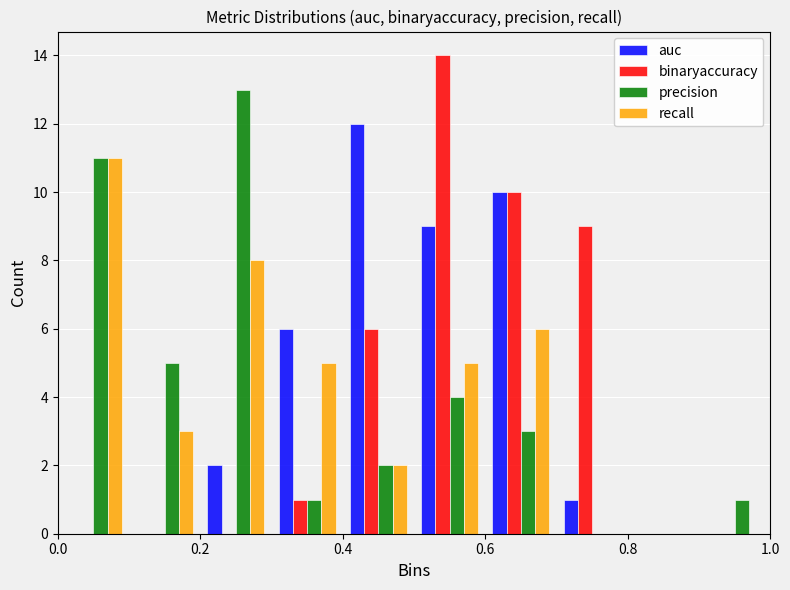

Reading left to right, transcribe this chart: for each range on the x-axis, give the height of each series' bar. The values are not printed on the chart, so give them approximately, as read against the axis.

0.0 to 0.1: auc=0	binaryaccuracy=0	precision=11	recall=11
0.1 to 0.2: auc=0	binaryaccuracy=0	precision=5	recall=3
0.2 to 0.3: auc=2	binaryaccuracy=0	precision=13	recall=8
0.3 to 0.4: auc=6	binaryaccuracy=1	precision=1	recall=5
0.4 to 0.5: auc=12	binaryaccuracy=6	precision=2	recall=2
0.5 to 0.6: auc=9	binaryaccuracy=14	precision=4	recall=5
0.6 to 0.7: auc=10	binaryaccuracy=10	precision=3	recall=6
0.7 to 0.8: auc=1	binaryaccuracy=9	precision=0	recall=0
0.8 to 0.9: auc=0	binaryaccuracy=0	precision=0	recall=0
0.9 to 1.0: auc=0	binaryaccuracy=0	precision=1	recall=0